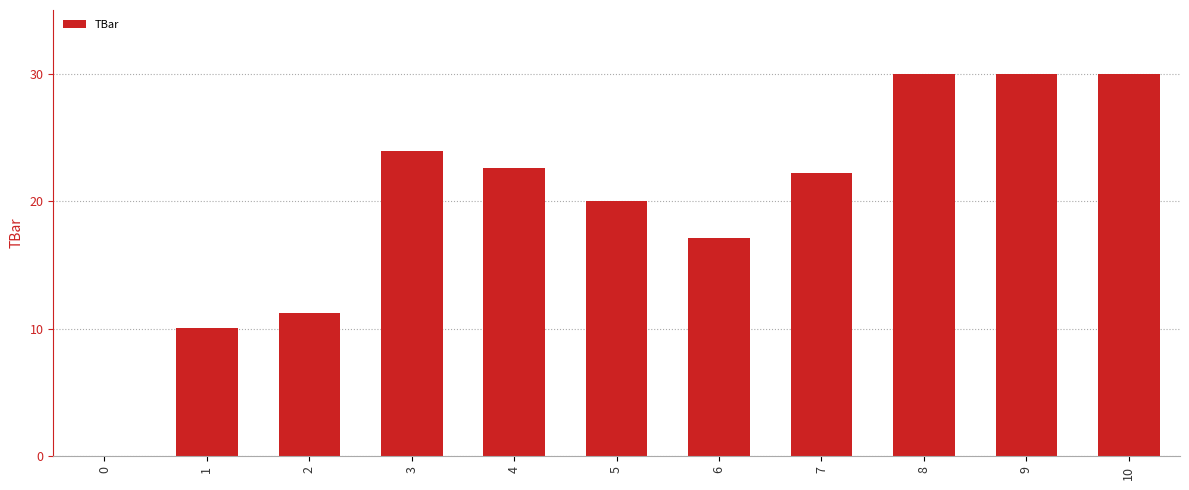

The chart shows a value of 0.0 at 0. True or false?

True